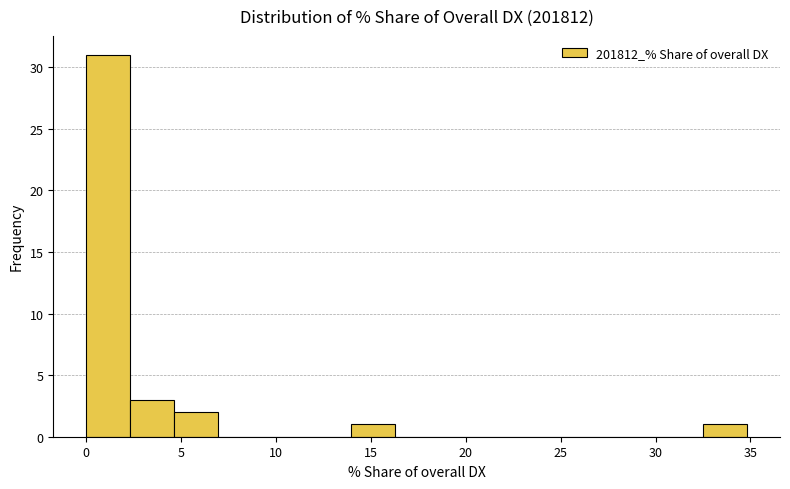

Reading left to right, transcribe this chart: for each bar, give the range it covers on the x-axis and its height. Neither the bar edges nor the heights are printed on the chart, so give them approximately, as read against the axes.

0.0 to 2.5: 31
2.5 to 4.5: 3
4.5 to 7.0: 2
7.0 to 9.5: 0
9.5 to 11.5: 0
11.5 to 14.0: 0
14.0 to 16.0: 1
16.0 to 18.5: 0
18.5 to 21.0: 0
21.0 to 23.0: 0
23.0 to 25.5: 0
25.5 to 28.0: 0
28.0 to 30.0: 0
30.0 to 32.5: 0
32.5 to 35.0: 1